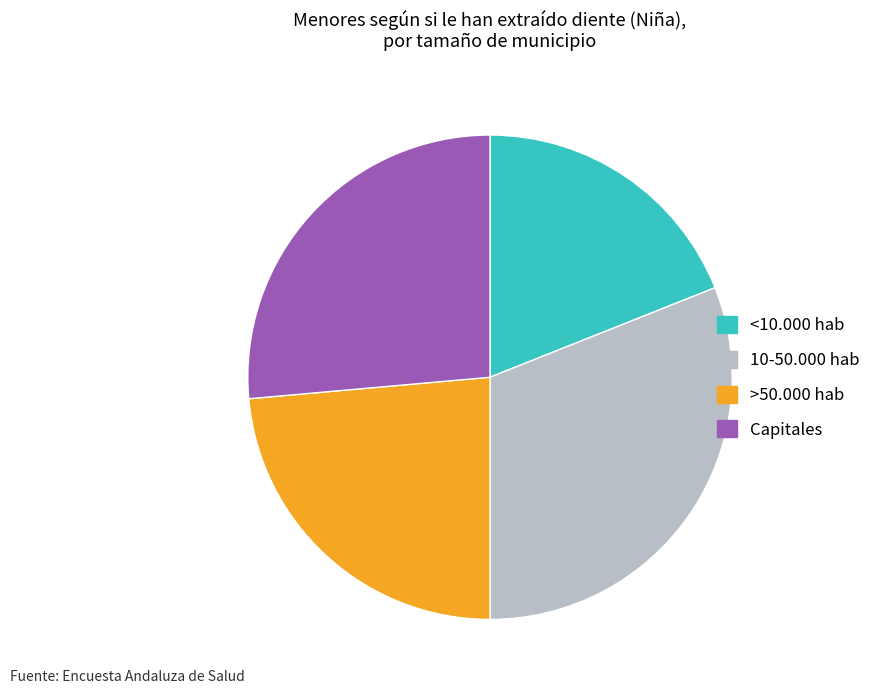

Rank the categories by value from lowest to highest.

<10.000 hab, >50.000 hab, Capitales, 10-50.000 hab